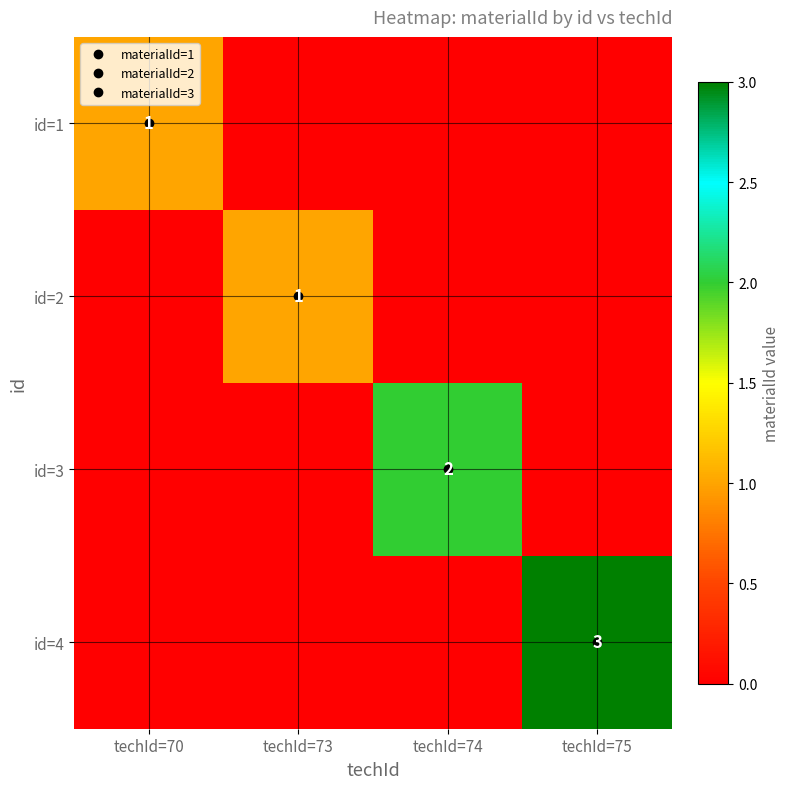

Rank the series at techId=75 from highest to lowest value.

id=4, id=1, id=2, id=3